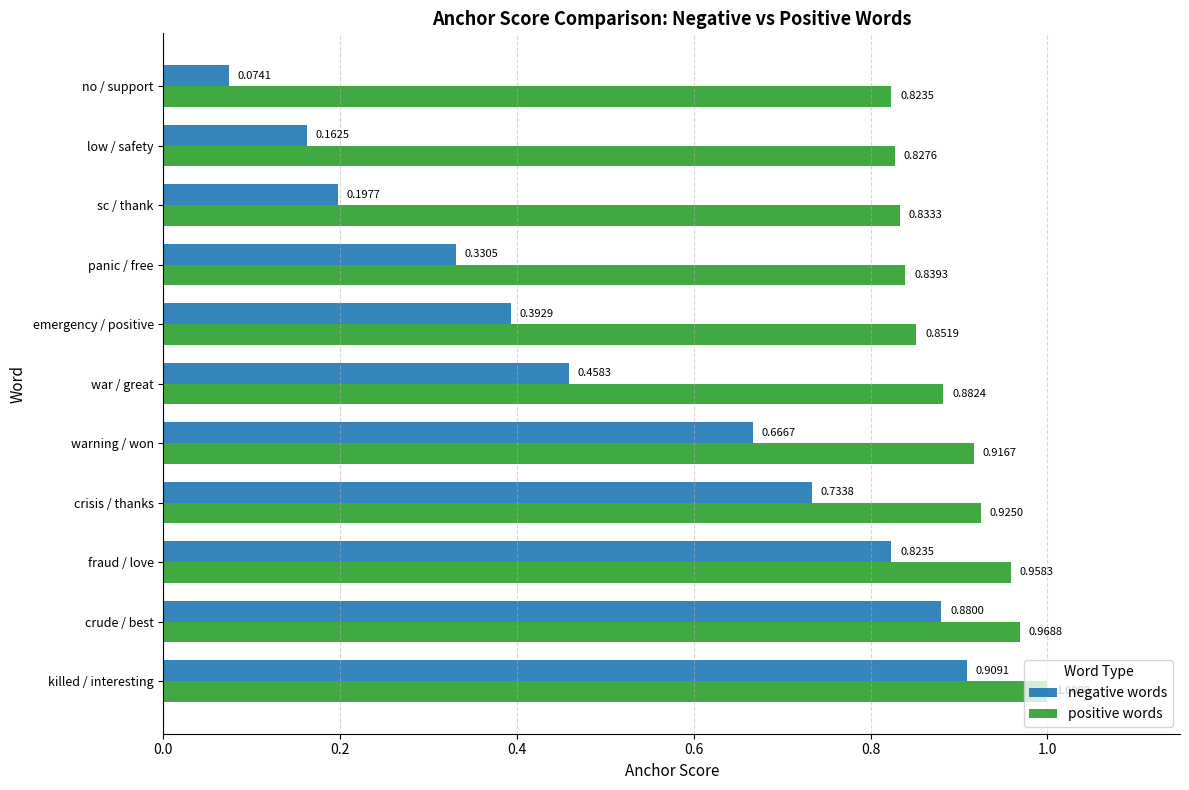

What are all the series names shown in the legend?

negative words, positive words